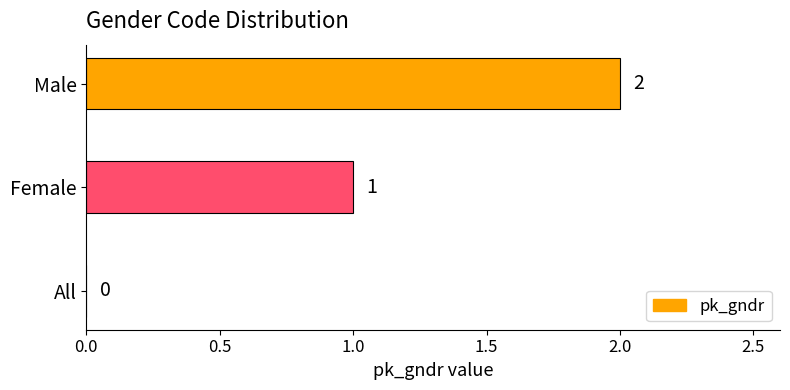

What is the maximum value shown in the chart?

2